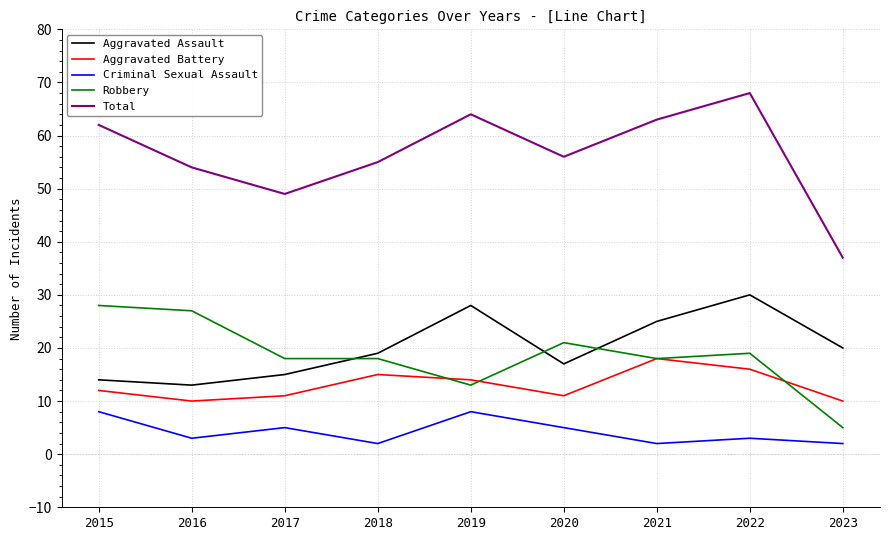

What value does the Criminal Sexual Assault series have at 2019?

8